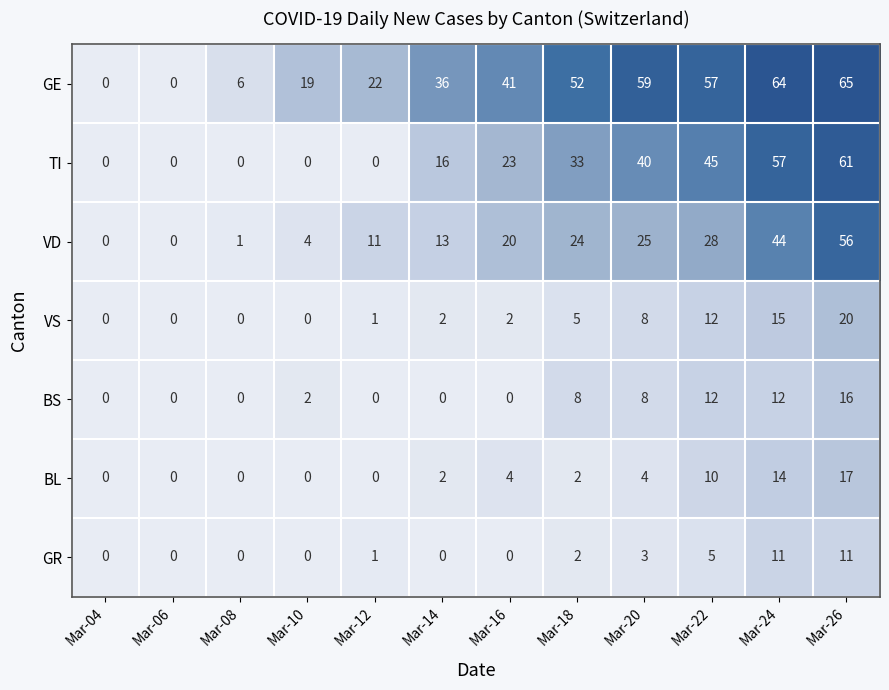

How many data points does each series have?

12